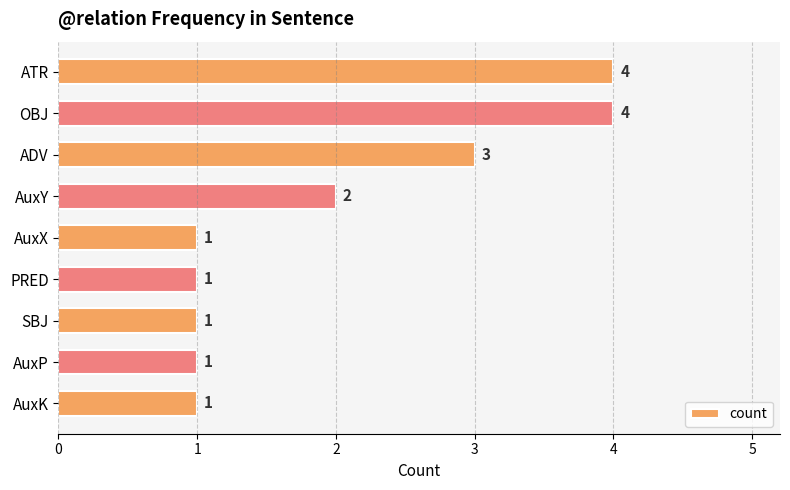

Reading bottom to top, transcribe all the data shown in this chart.

1	1	1	1	1	2	3	4	4